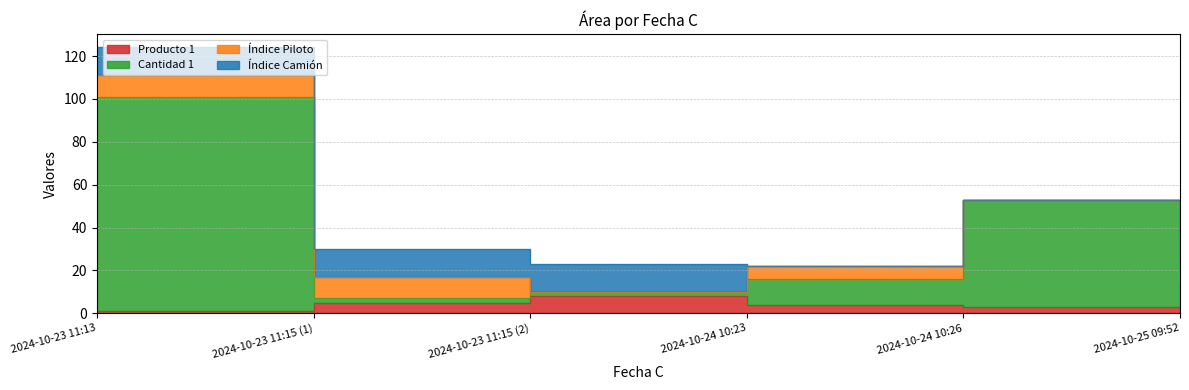

What value does the Cantidad 1 series have at 2024-10-23 11:15 (2)?

10